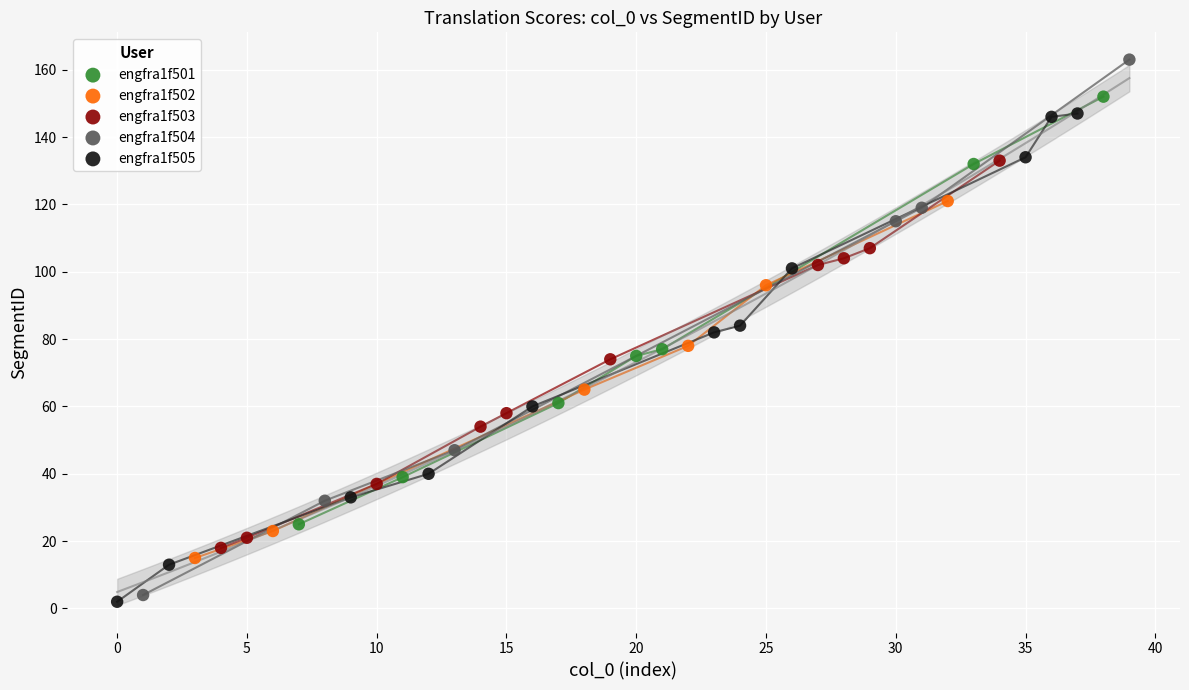

Which series reaches the maximum Y coordinate?

engfra1f504